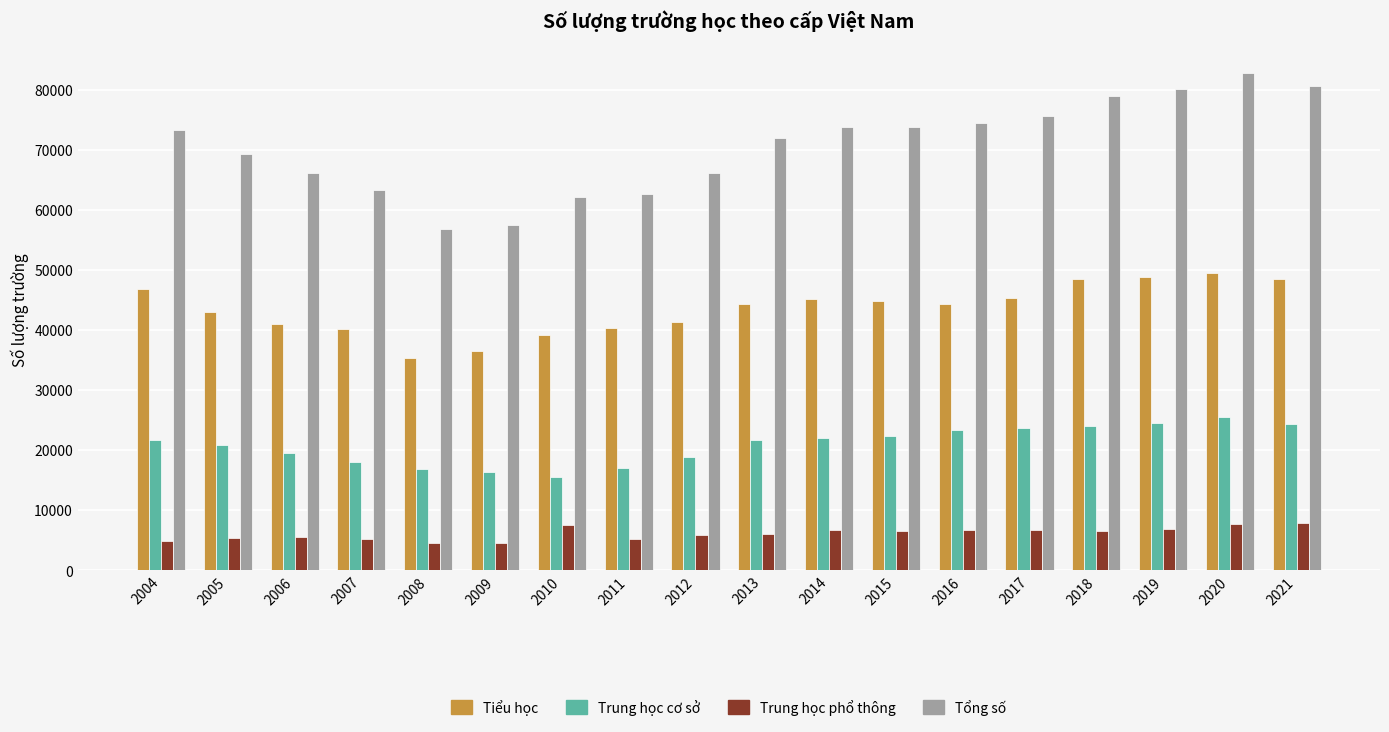

At which label does Tổng số reach its peak?

2020